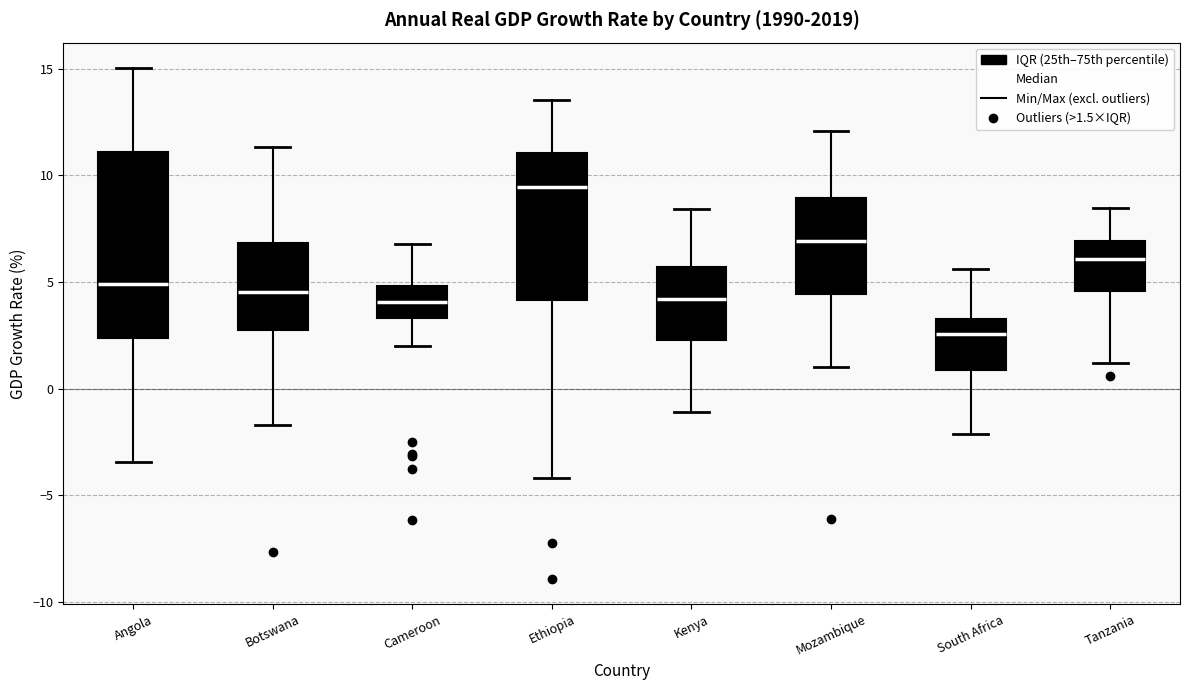

Reading left to right, read every box against the y-axis: the position of its median line, the range the box covers, and the ends of its whiskers. The values are not printed on the chart, so give them approximately, as read against the axis.

Angola: median 5.0, box 2.5 to 11.0, whiskers -3.5 to 15.0
Botswana: median 4.5, box 3.0 to 7.0, whiskers -1.5 to 11.5
Cameroon: median 4.0, box 3.5 to 5.0, whiskers 2.0 to 7.0
Ethiopia: median 9.5, box 4.0 to 11.0, whiskers -4.0 to 13.5
Kenya: median 4.0, box 2.5 to 5.5, whiskers -1.0 to 8.5
Mozambique: median 7.0, box 4.5 to 9.0, whiskers 1.0 to 12.0
South Africa: median 2.5, box 1.0 to 3.5, whiskers -2.0 to 5.5
Tanzania: median 6.0, box 4.5 to 7.0, whiskers 1.0 to 8.5